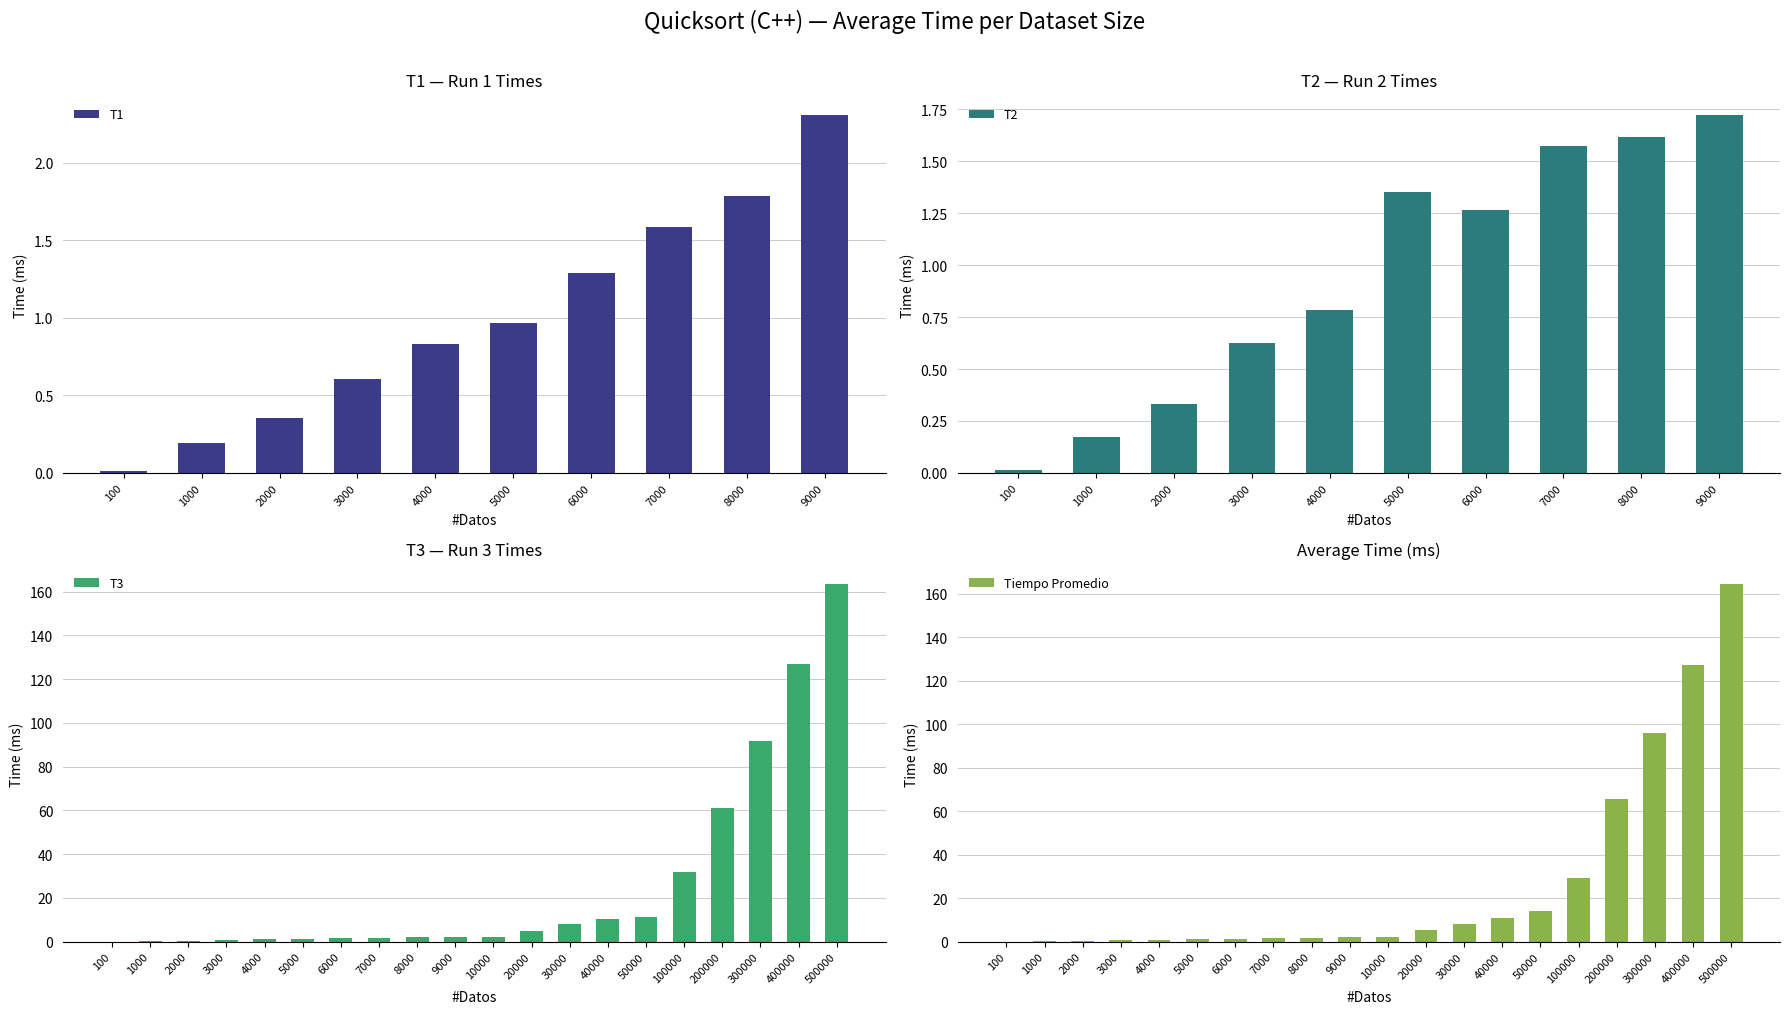

What is the difference between the T2 values at 100000 and 6000?

30.5